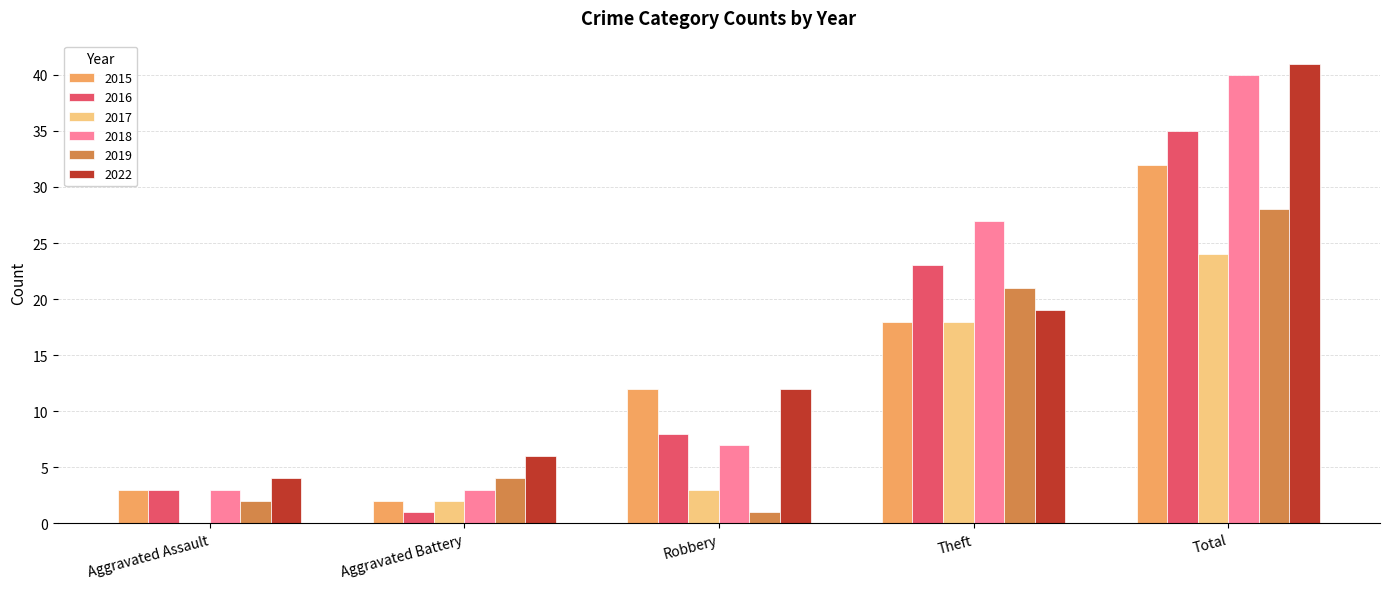

What is the spread (max minus min) of values at Robbery?

11